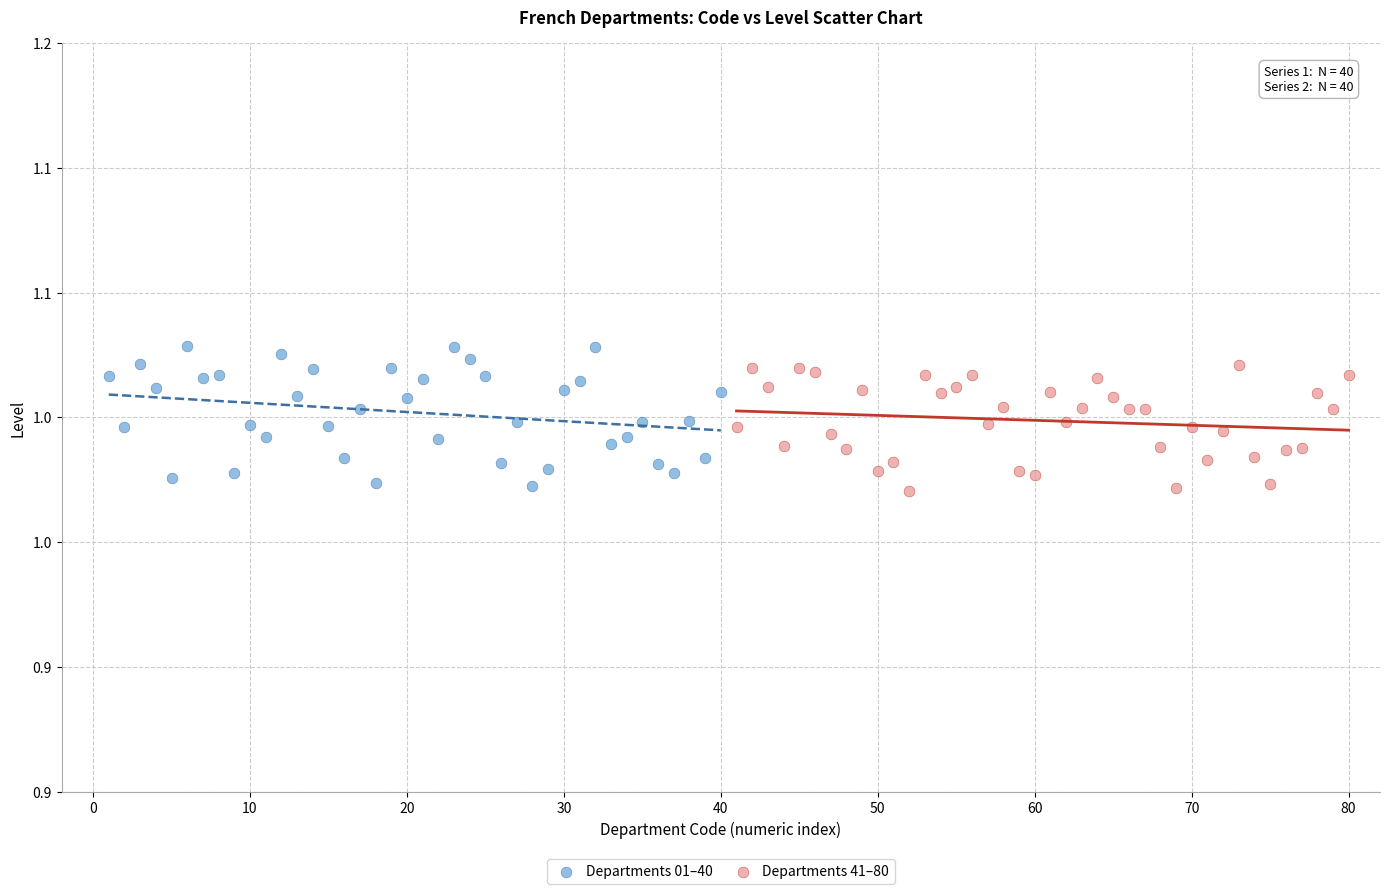

What are all the series names shown in the legend?

Departments 01–40, Departments 41–80